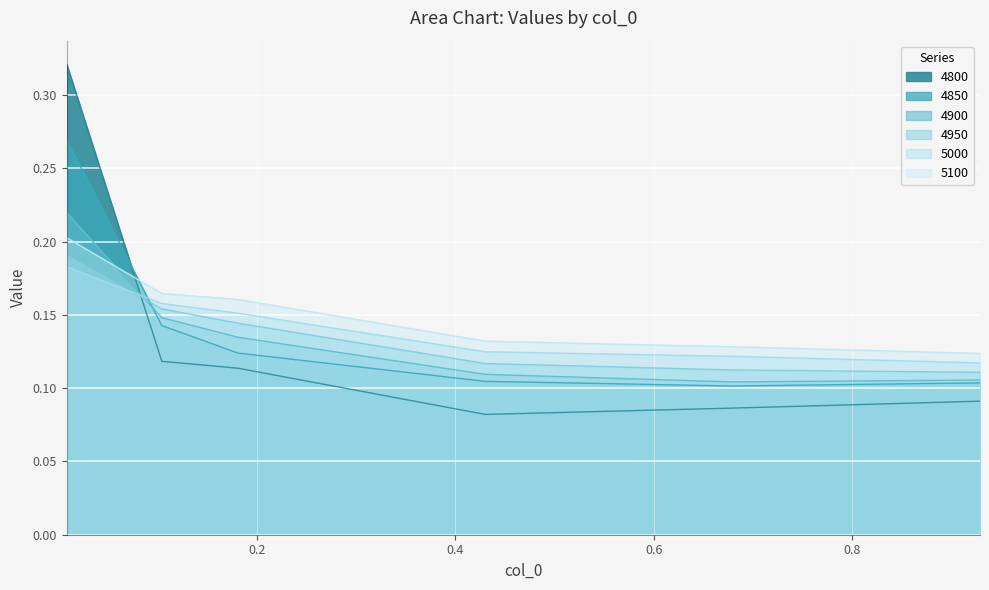

The value of 4900 at 0.4 is 0.1. True or false?

True